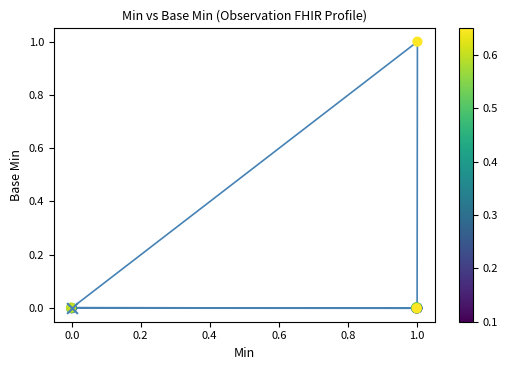

Which series contains the lowest Y value?

trajectory